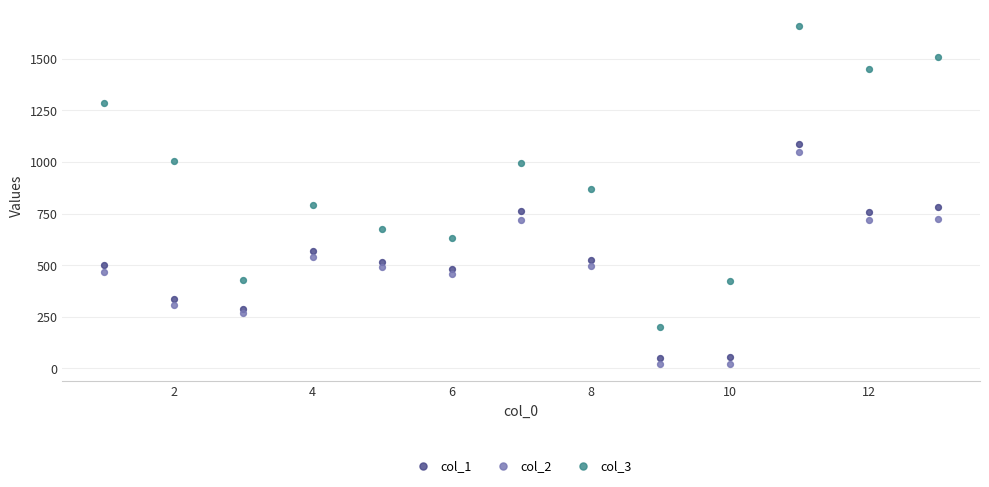

Which series reaches the maximum Y coordinate?

col_3